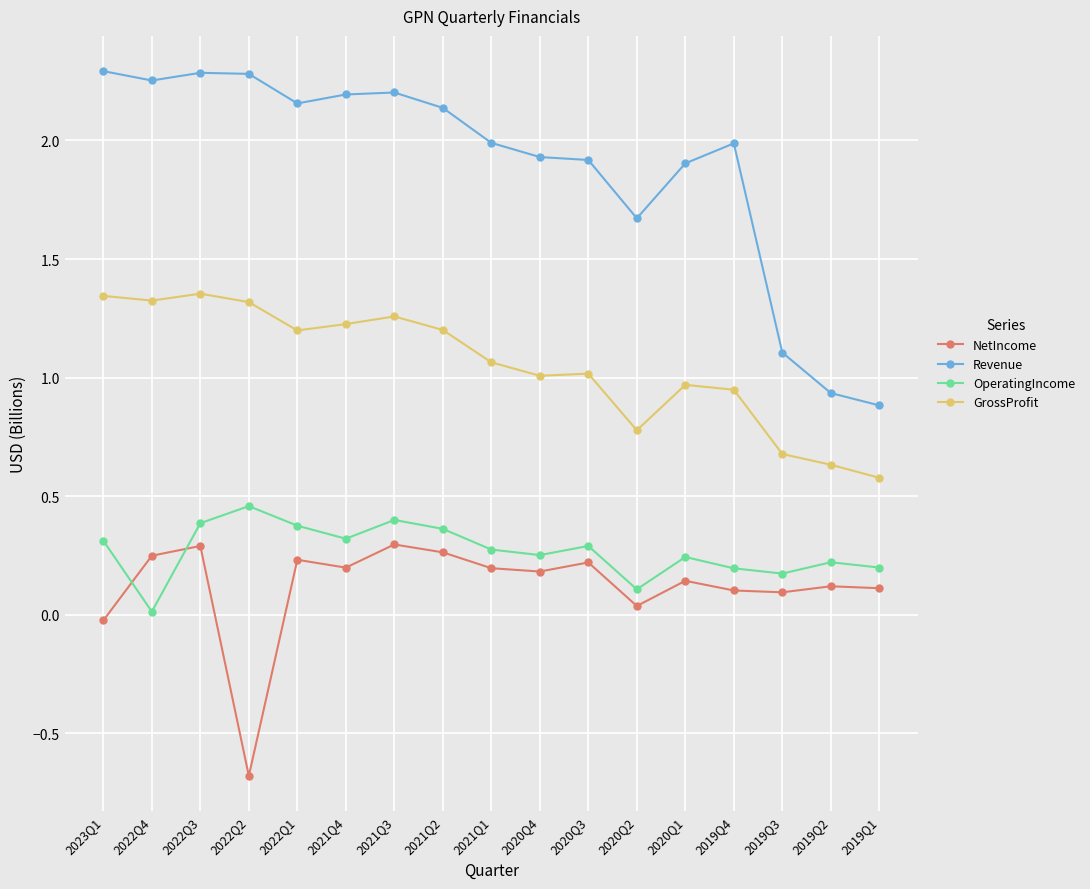

Where is the first local maximum for NetIncome?

2022Q3